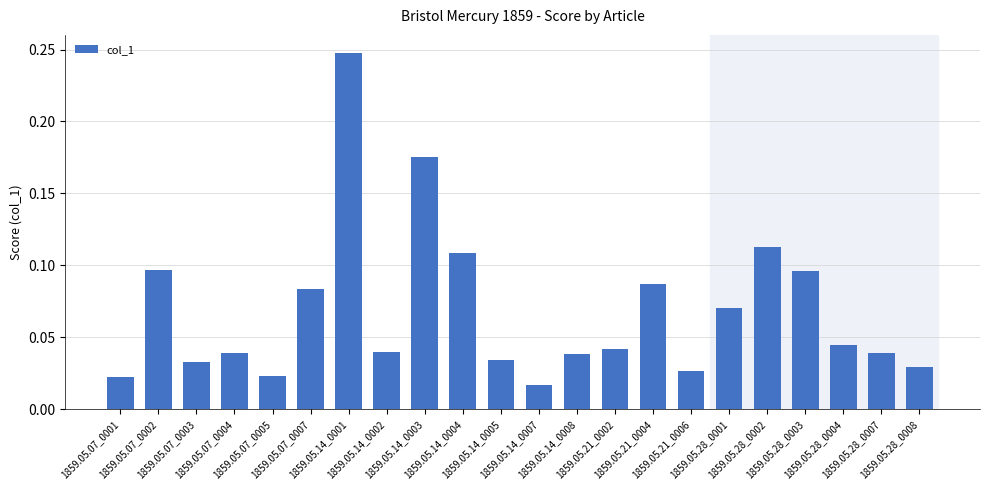

Which label corresponds to the largest value in the chart?

1859.05.14_0001